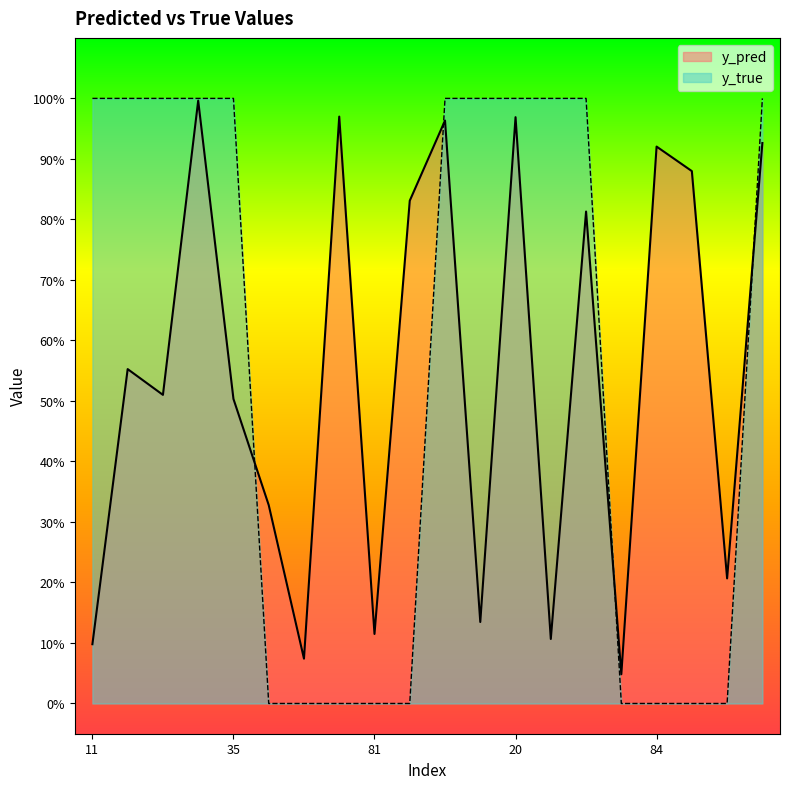

Reading left to right, extract all data points from this chart.

y_pred: 0.1	0.6	0.5	1.0	0.5	0.3	0.1	1.0	0.1	0.8	1.0	0.1	1.0	0.1	0.8	0.0	0.9	0.9	0.2	0.9
y_true: 1.0	1.0	1.0	1.0	1.0	0.0	0.0	0.0	0.0	0.0	1.0	1.0	1.0	1.0	1.0	0.0	0.0	0.0	0.0	1.0